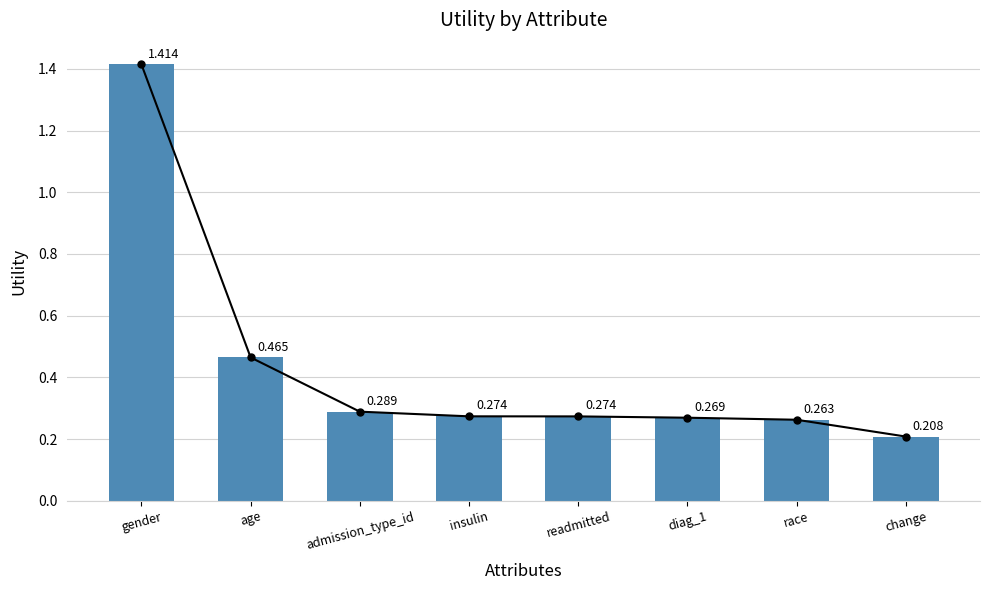

Between insulin and gender, which is larger?

gender